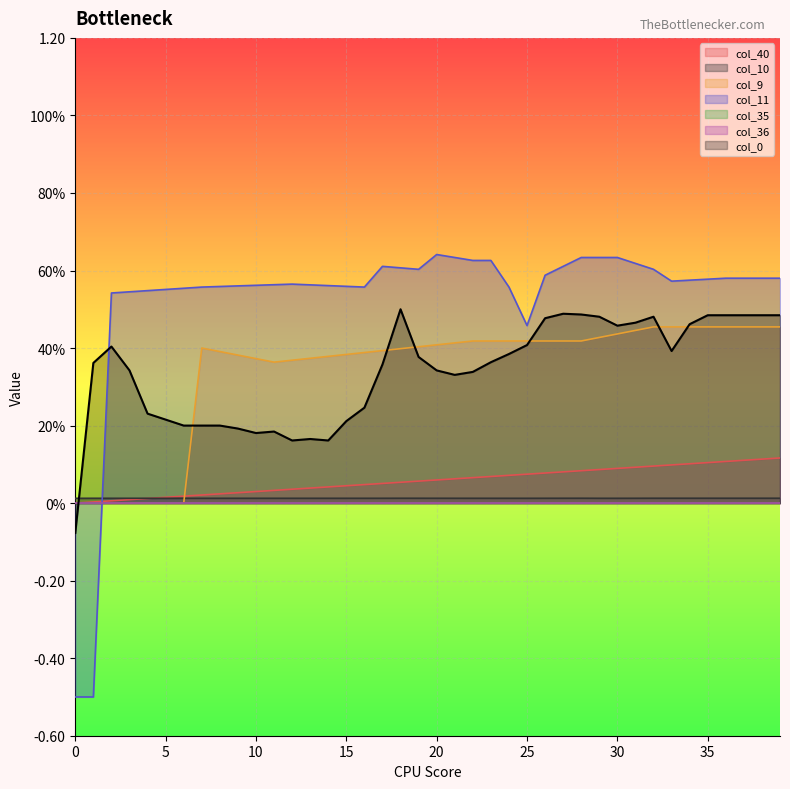

Does the chart display data point markers on the line(s)?

No